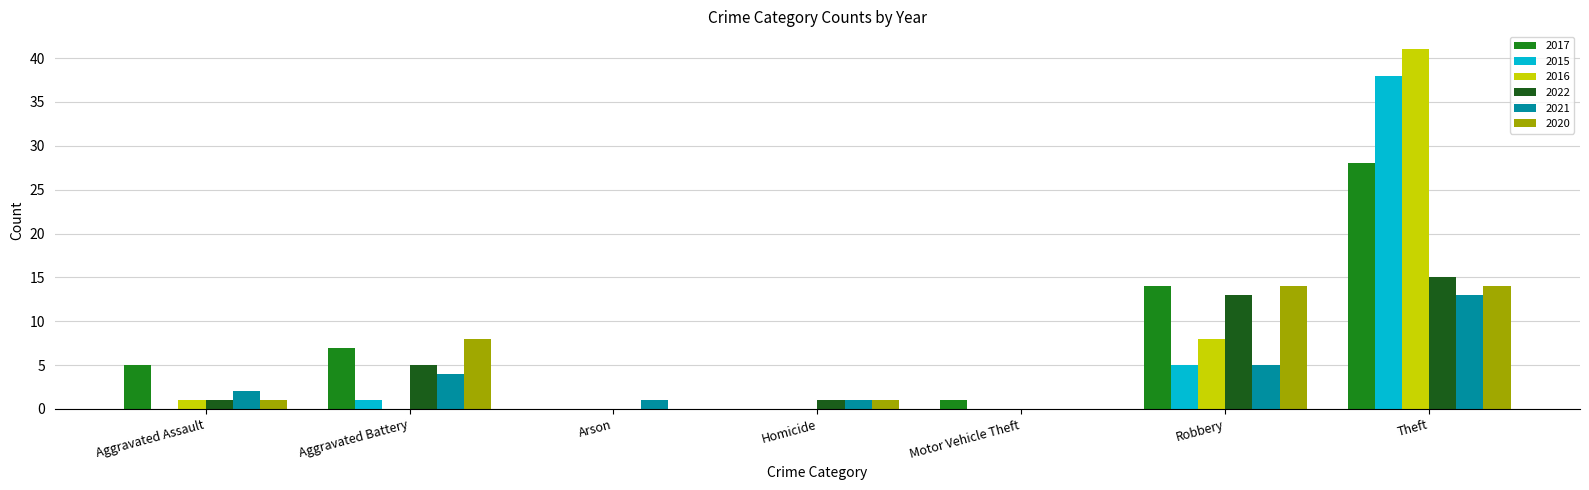

How many groups of bars are there?

7